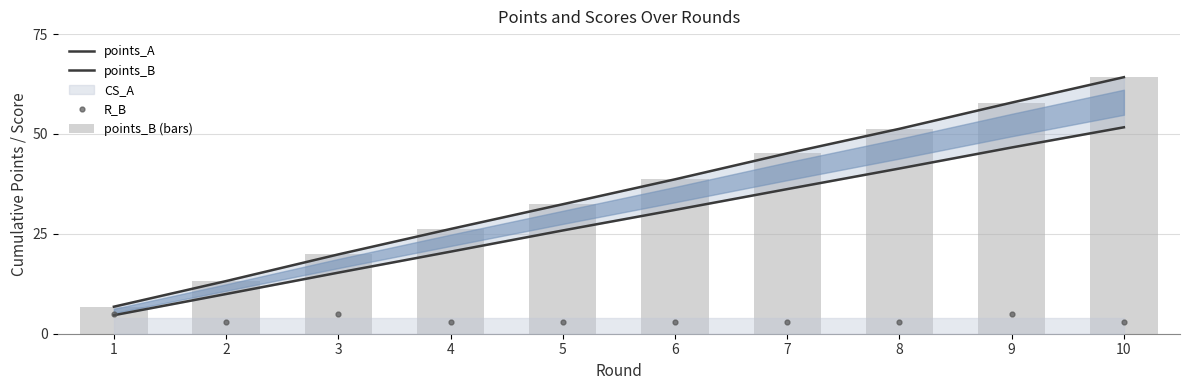

What is the difference between the points_B values at 10 and 4?

38.0